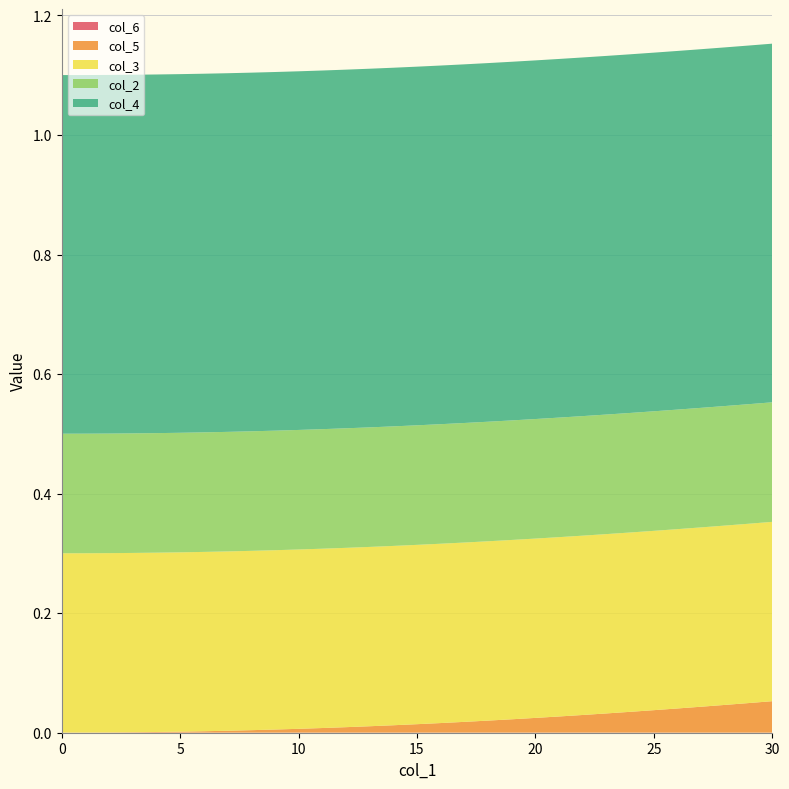

Reading left to right, list all the values displayed in this chart.

col_6: 0=0.0	1=0.0	2=0.0	3=0.0	4=0.0	5=0.0	6=0.0	7=0.0	8=0.0	9=0.0	10=0.0	11=0.0	12=0.0	13=0.0	14=0.0	15=0.0	16=0.0	17=0.0	18=0.0	19=0.0	20=0.0	21=0.0	22=0.0	23=0.0	24=0.0	25=0.0	26=0.0	27=0.0	28=0.0	29=0.0	30=0.0
col_5: 0=0.0	1=0.0	2=0.0	3=0.0	4=0.0	5=0.0	6=0.0	7=0.0	8=0.0	9=0.0	10=0.0	11=0.0	12=0.0	13=0.0	14=0.0	15=0.0	16=0.0	17=0.0	18=0.0	19=0.0	20=0.0	21=0.0	22=0.0	23=0.0	24=0.0	25=0.0	26=0.0	27=0.0	28=0.0	29=0.0	30=0.1
col_3: 0=0.3	1=0.3	2=0.3	3=0.3	4=0.3	5=0.3	6=0.3	7=0.3	8=0.3	9=0.3	10=0.3	11=0.3	12=0.3	13=0.3	14=0.3	15=0.3	16=0.3	17=0.3	18=0.3	19=0.3	20=0.3	21=0.3	22=0.3	23=0.3	24=0.3	25=0.3	26=0.3	27=0.3	28=0.3	29=0.3	30=0.3
col_2: 0=0.2	1=0.2	2=0.2	3=0.2	4=0.2	5=0.2	6=0.2	7=0.2	8=0.2	9=0.2	10=0.2	11=0.2	12=0.2	13=0.2	14=0.2	15=0.2	16=0.2	17=0.2	18=0.2	19=0.2	20=0.2	21=0.2	22=0.2	23=0.2	24=0.2	25=0.2	26=0.2	27=0.2	28=0.2	29=0.2	30=0.2
col_4: 0=0.6	1=0.6	2=0.6	3=0.6	4=0.6	5=0.6	6=0.6	7=0.6	8=0.6	9=0.6	10=0.6	11=0.6	12=0.6	13=0.6	14=0.6	15=0.6	16=0.6	17=0.6	18=0.6	19=0.6	20=0.6	21=0.6	22=0.6	23=0.6	24=0.6	25=0.6	26=0.6	27=0.6	28=0.6	29=0.6	30=0.6